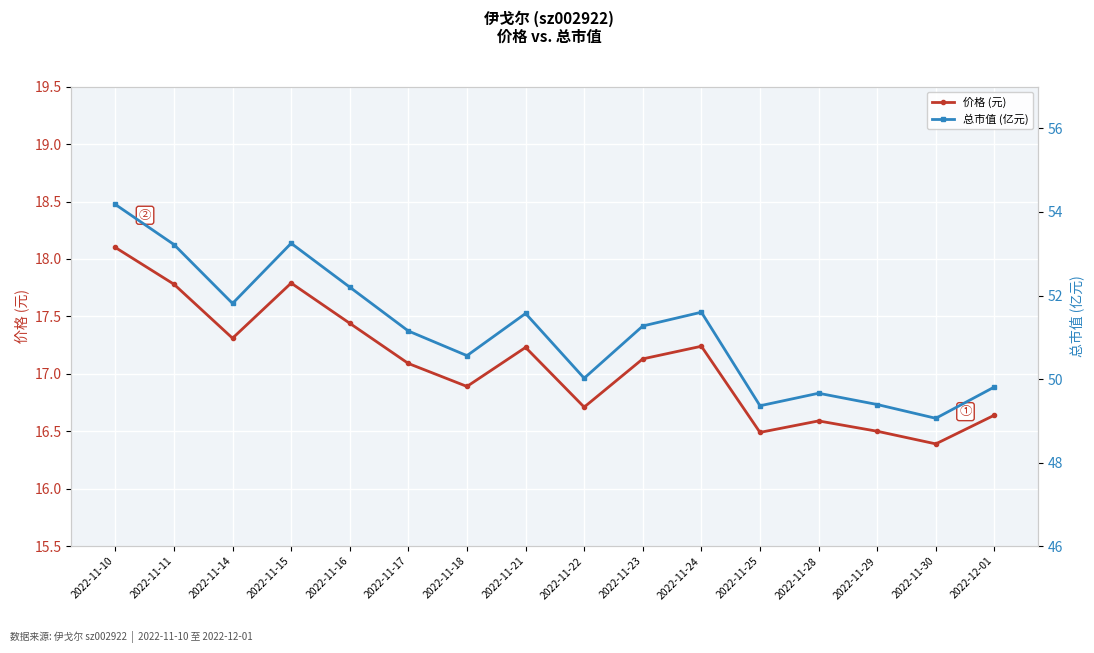

How many lines are shown in the chart?

2